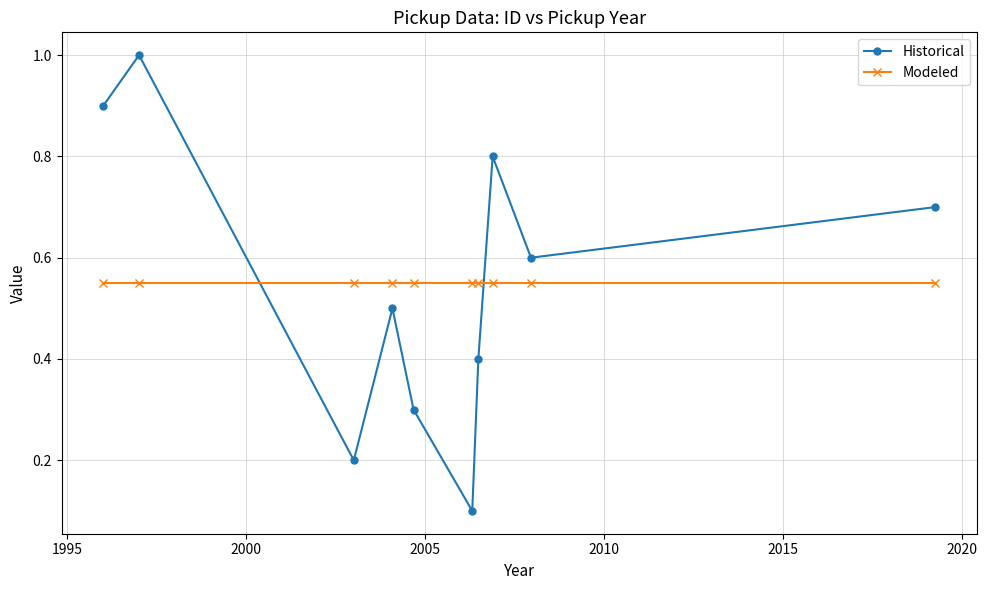

How many distinct data groups are displayed?

2